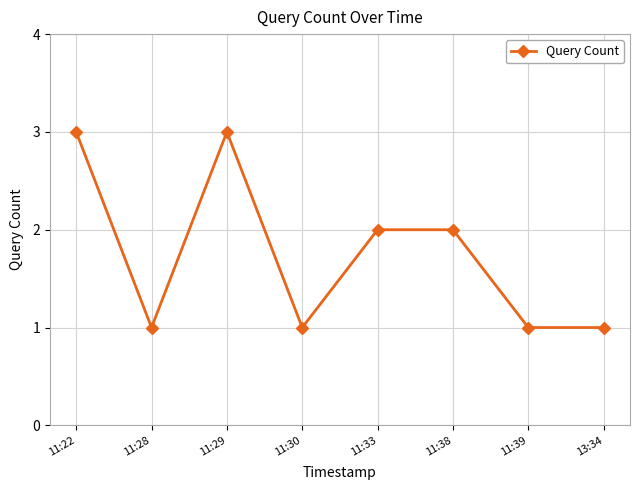

What position from the right is 11:28?

7